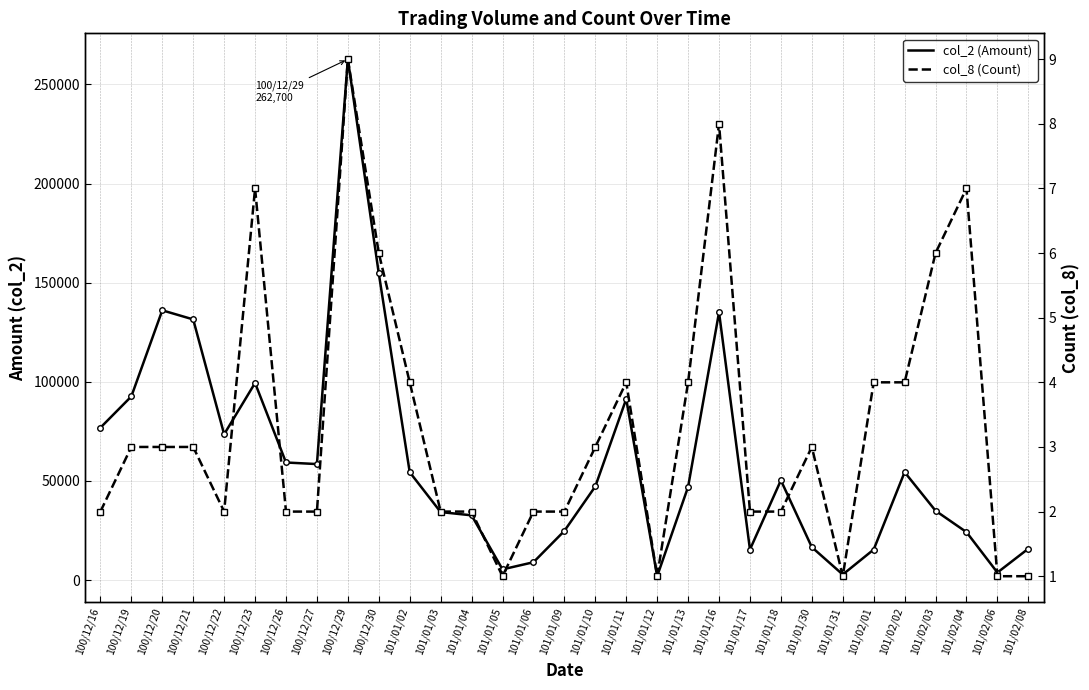

In col_8 (Count), how many points are lower than both neighbors (excluding endpoints)?

4